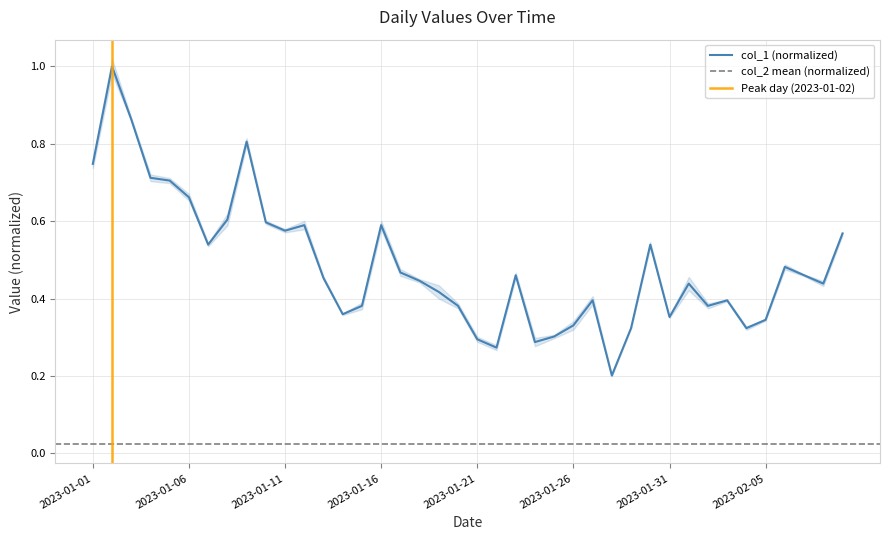

How many values are between 0 and 1?

40